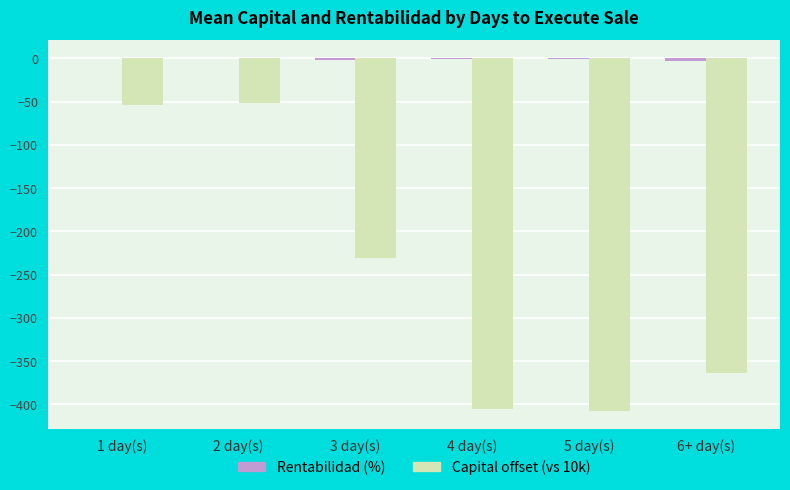

How many series are shown in this chart?

2